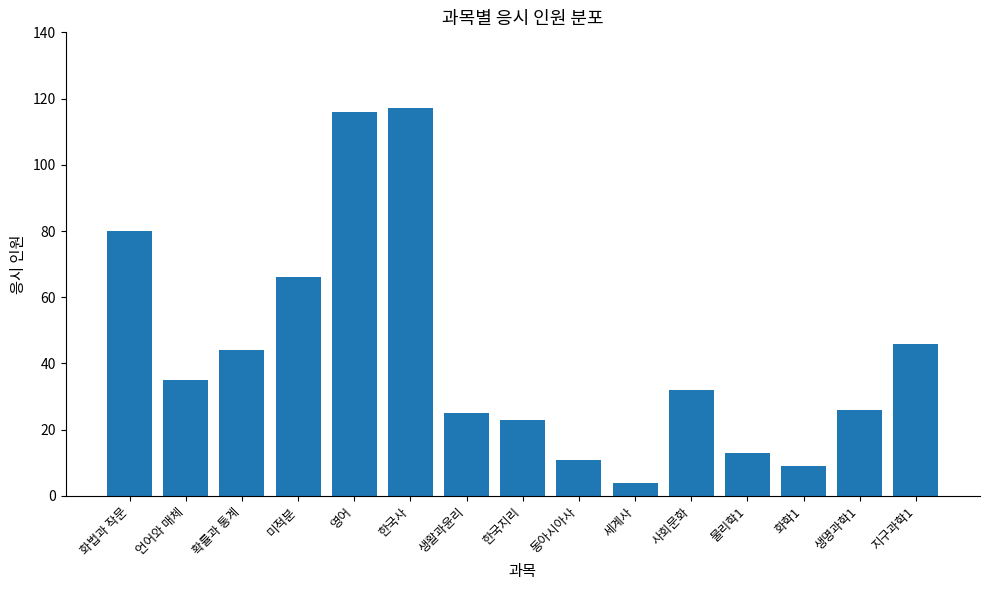

True or false: the data shows 23 at 한국지리.

True